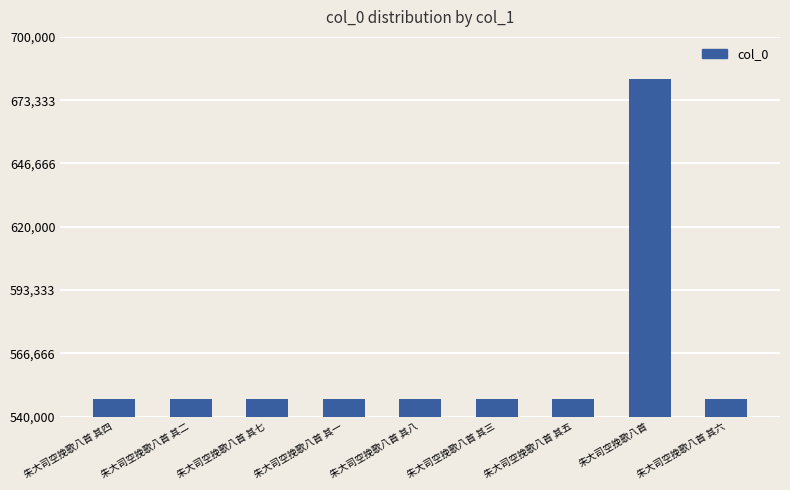

At which category does the chart reach its peak across all series?

朱大司空挽歌八首